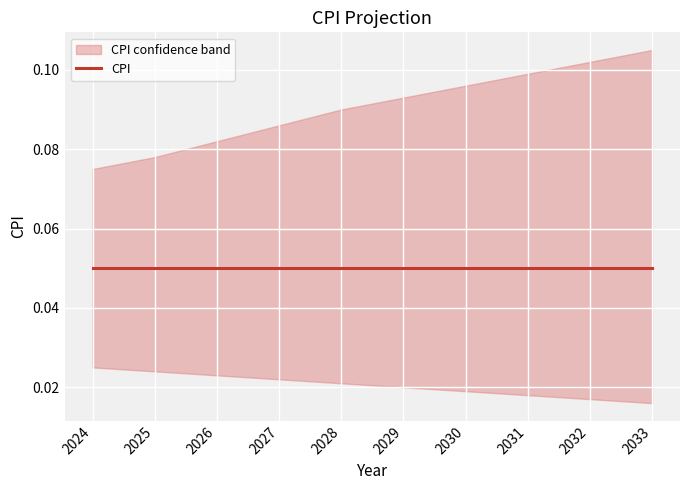

Which label corresponds to the largest value in the chart?

2033